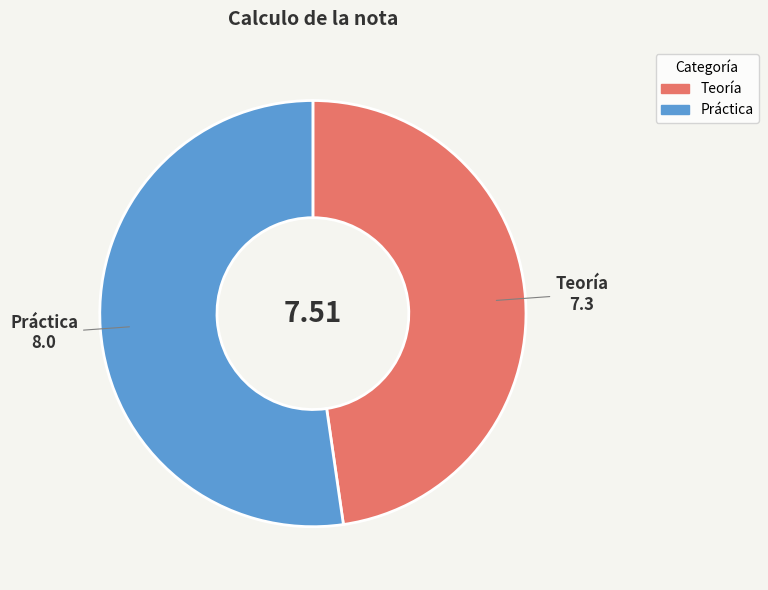

What is the smallest slice in the pie chart?

Teoría